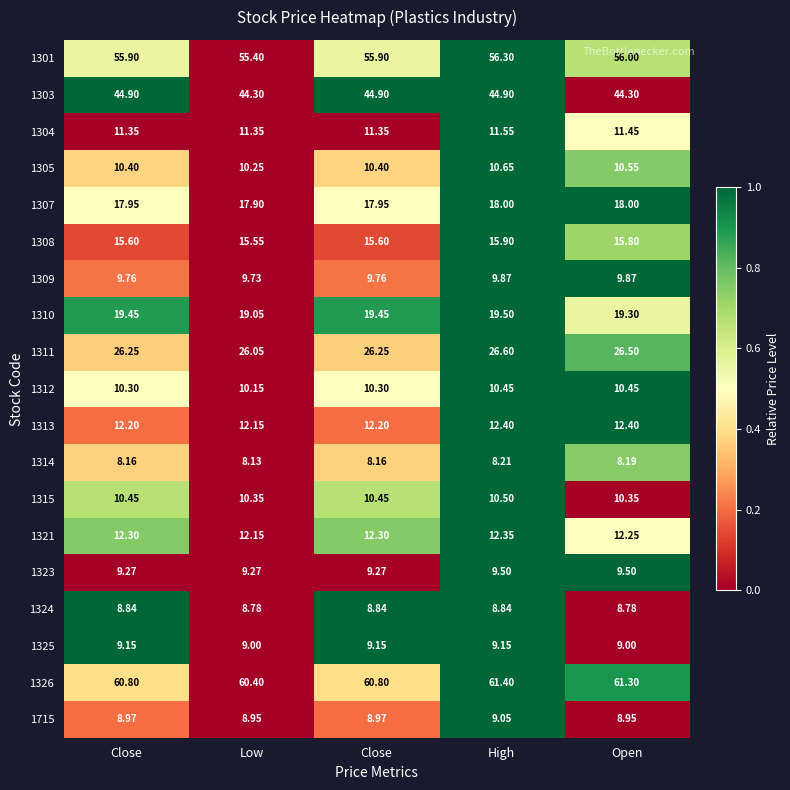

What is the total value across all series at High?

365.1